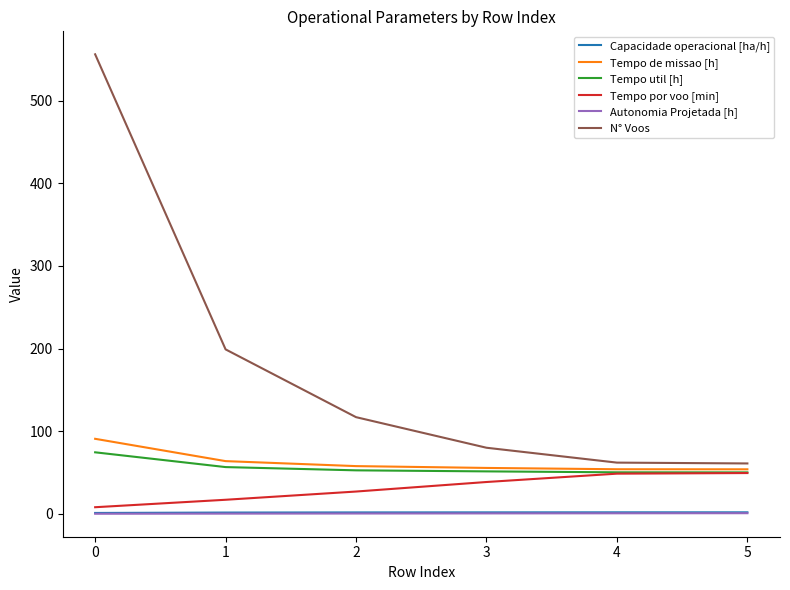

True or false: N° Voos and Tempo de missao [h] intersect in this chart.

False